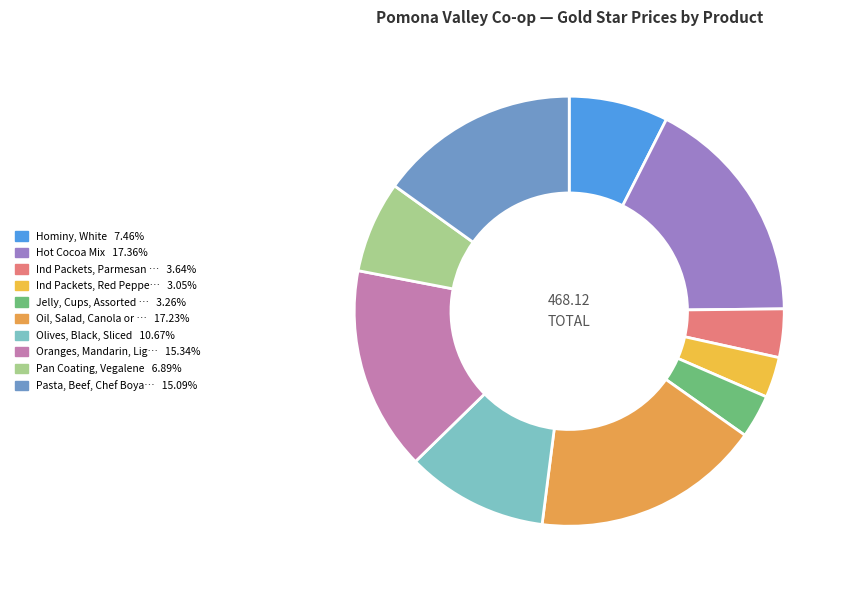

How many segments does this pie chart have?

10